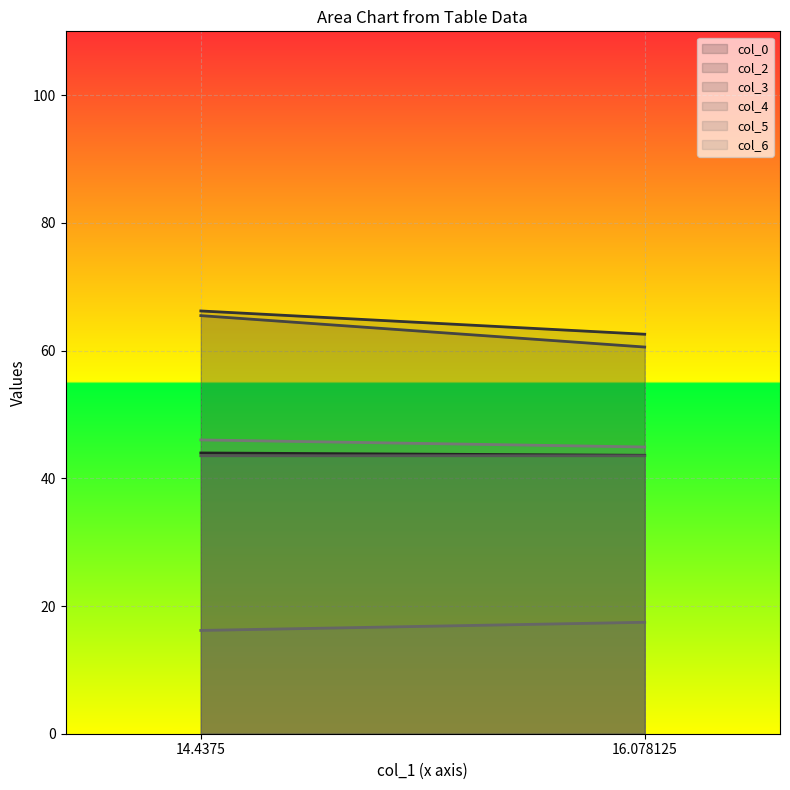

What is the difference between the maximum and minimum values in the col_6 series?

1.1